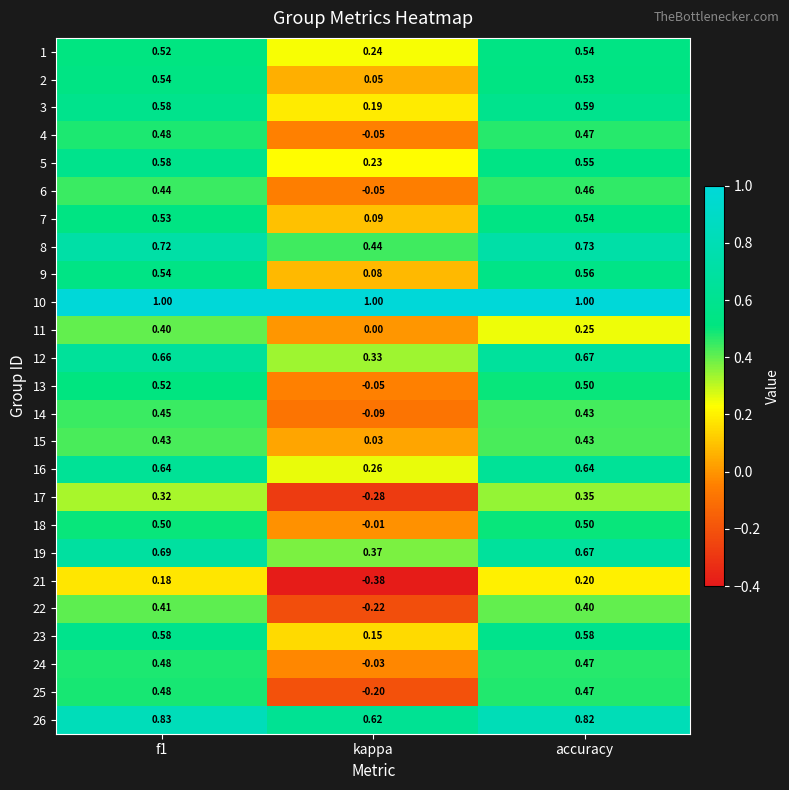

Where is 1 nearest to the value 0?

kappa